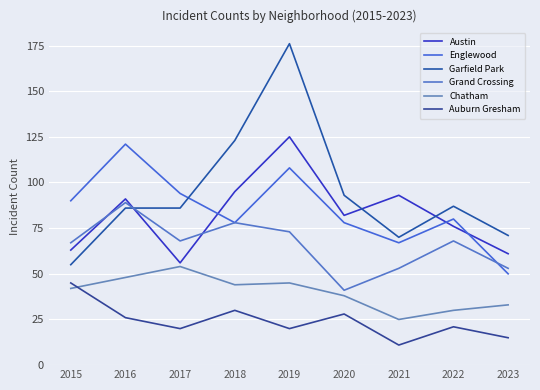

At which category does Austin reach its first local valley?

2017